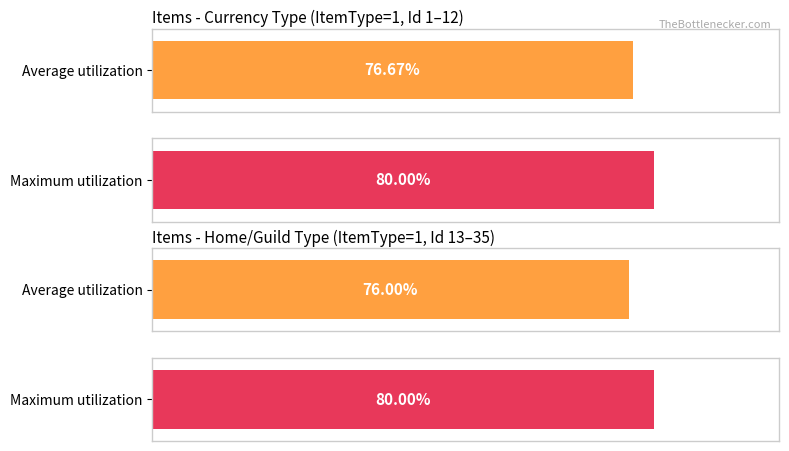

Does the chart contain stacked bars?

No